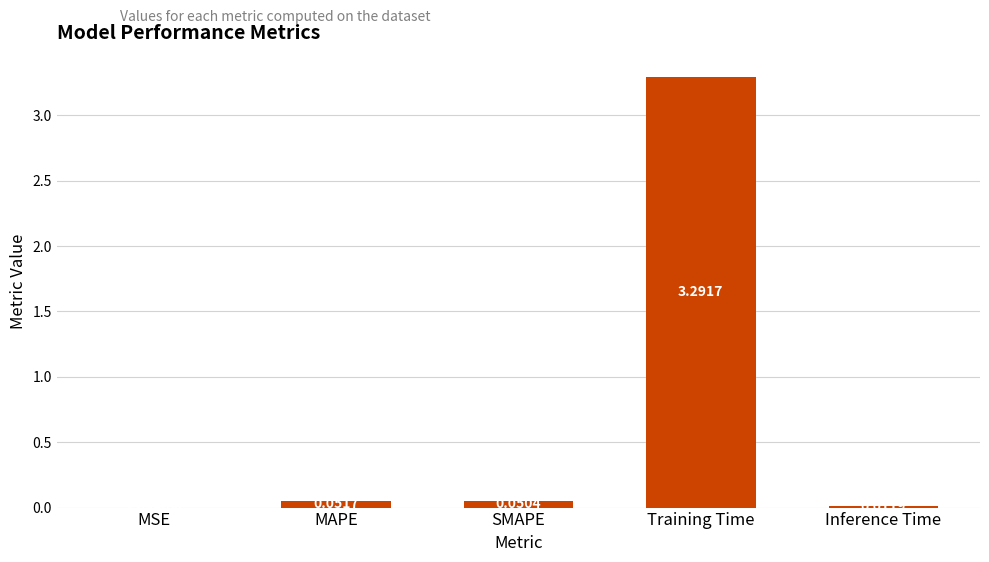

What is the change in value from MAPE to Training Time?

+3.2